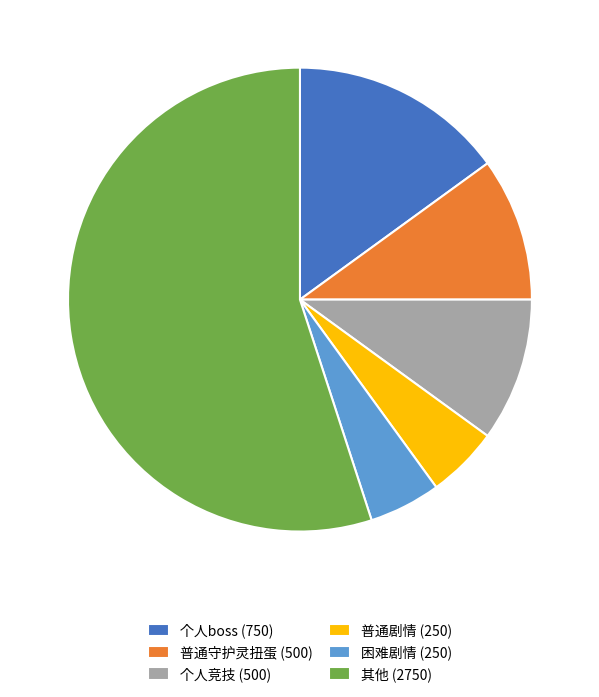

Which category has the biggest portion of the pie?

其他 (2750)